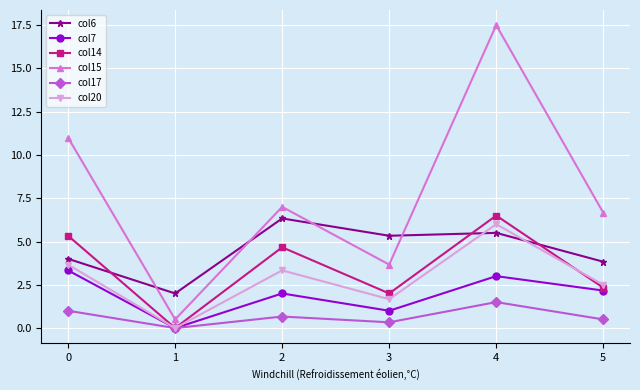

At how many categories does at least one series exceed 8?

2